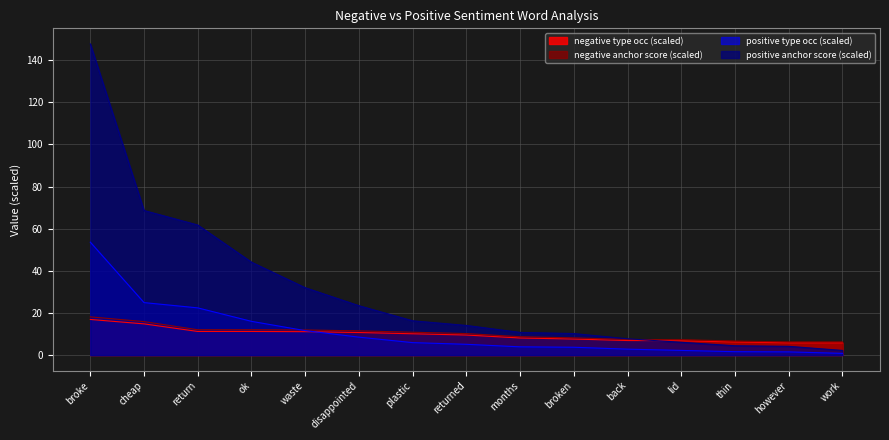

At which label does positive type occ reach its peak?

broke